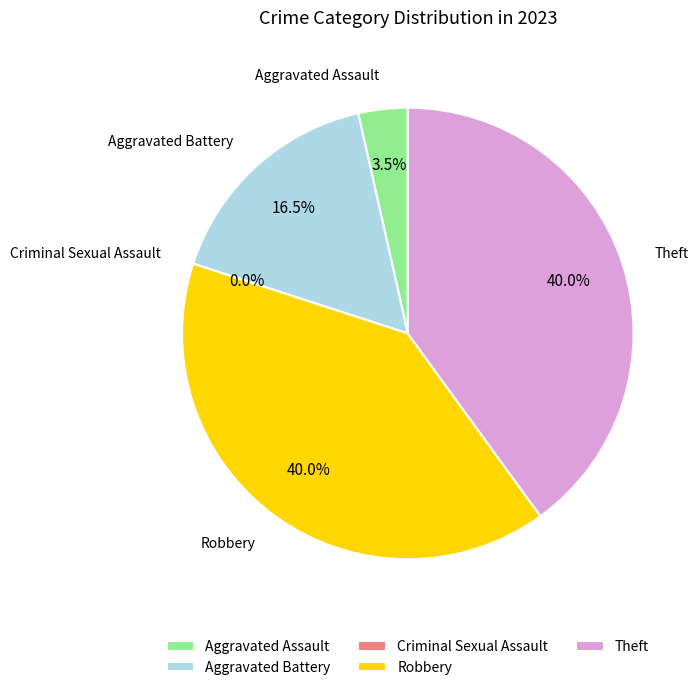

Does any single category account for the majority?

No